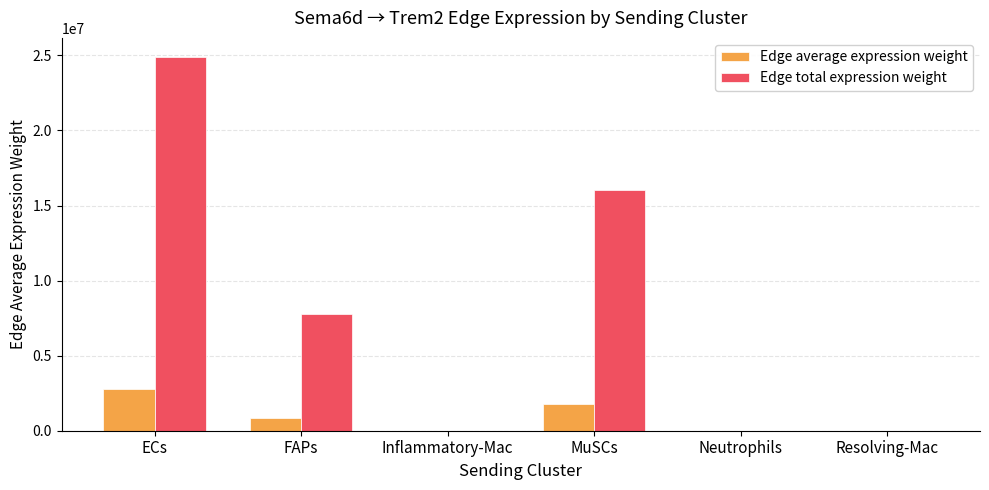

What is the total value across all series at Resolving-Mac?

108.0